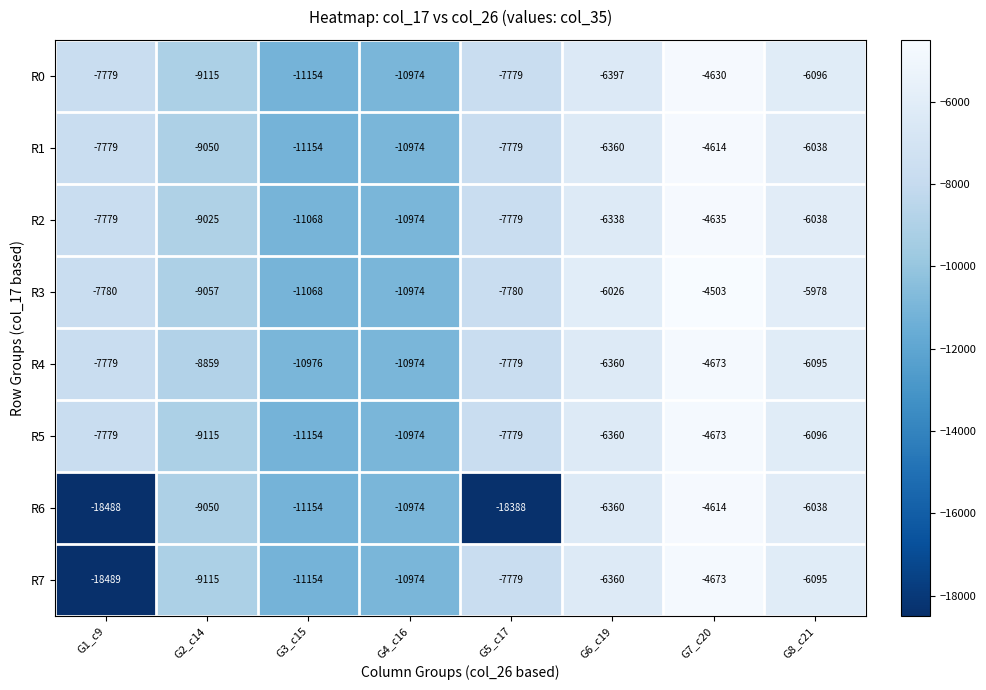

Count the number of categories in the chart.

8